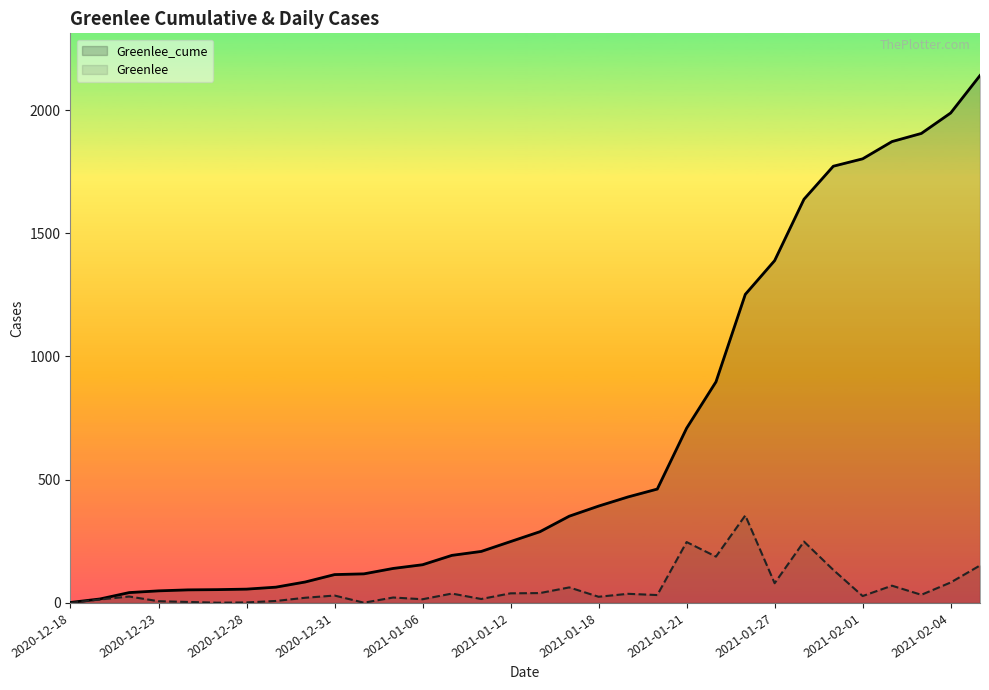

The Greenlee series shows 355 at 23. True or false?

True